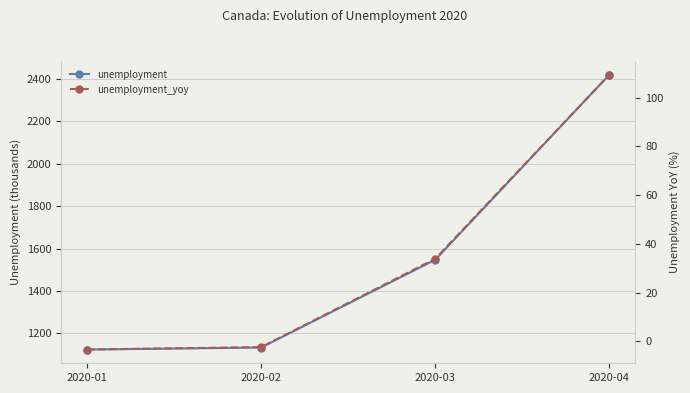

True or false: unemployment_yoy has a value of 109.4 at 2020-04.

True